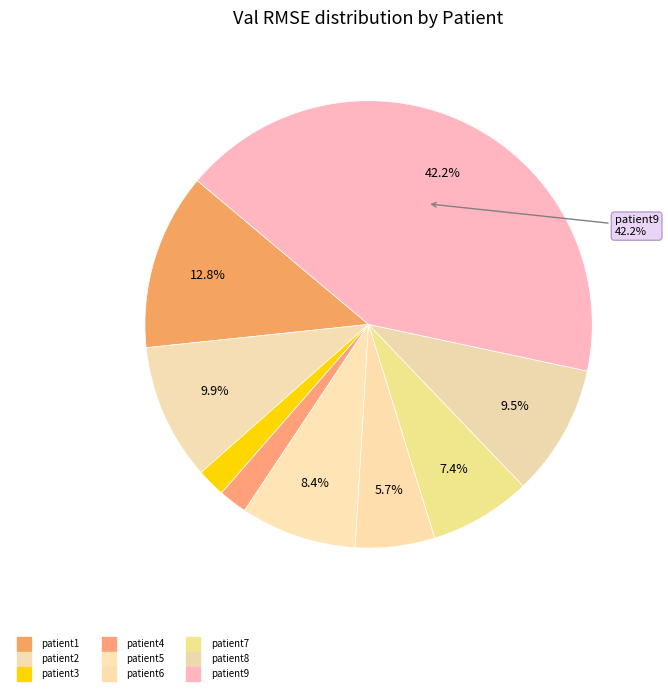

What is the largest slice in the pie chart?

patient9